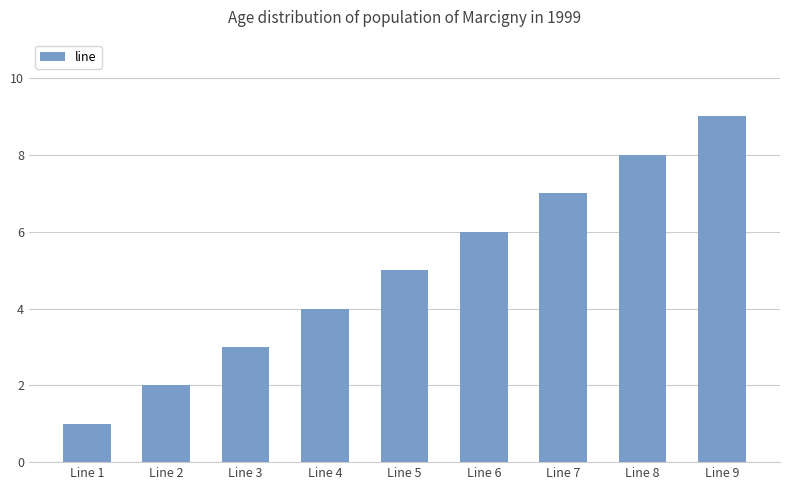

What is the difference between the maximum and minimum values?

8